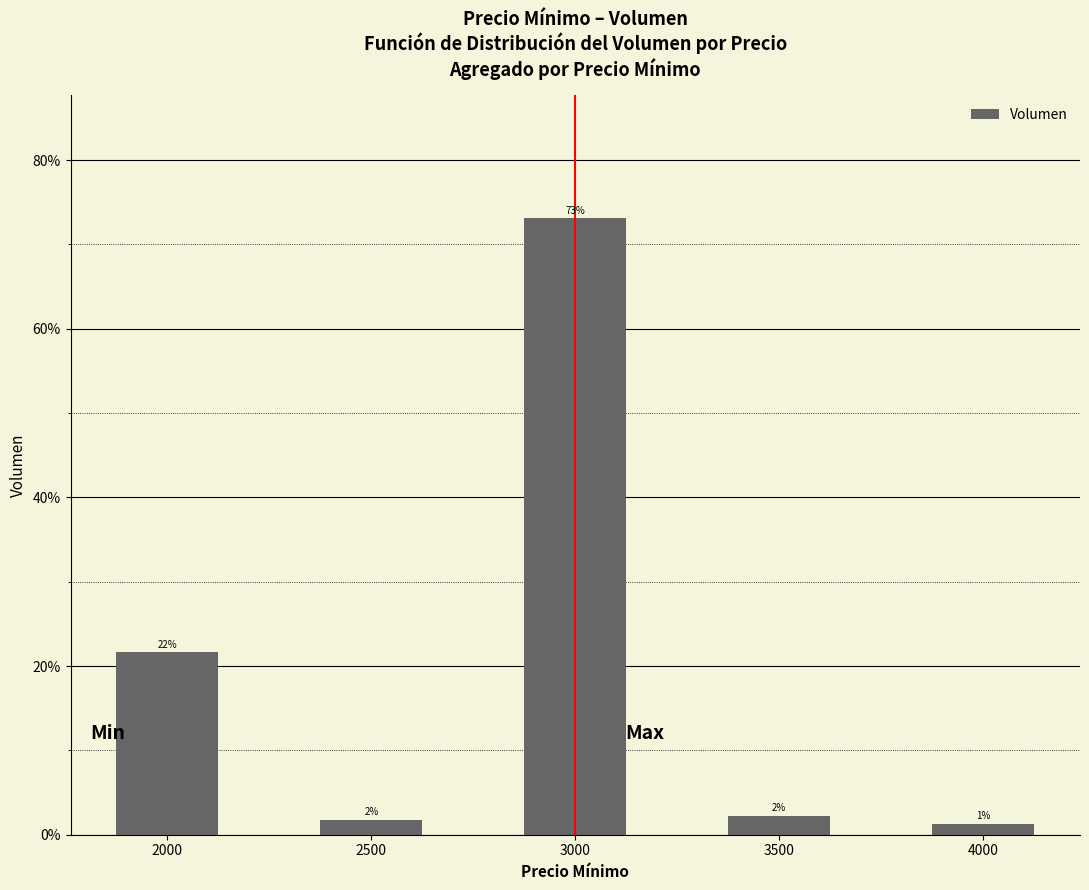

How many bars are there in total?

5